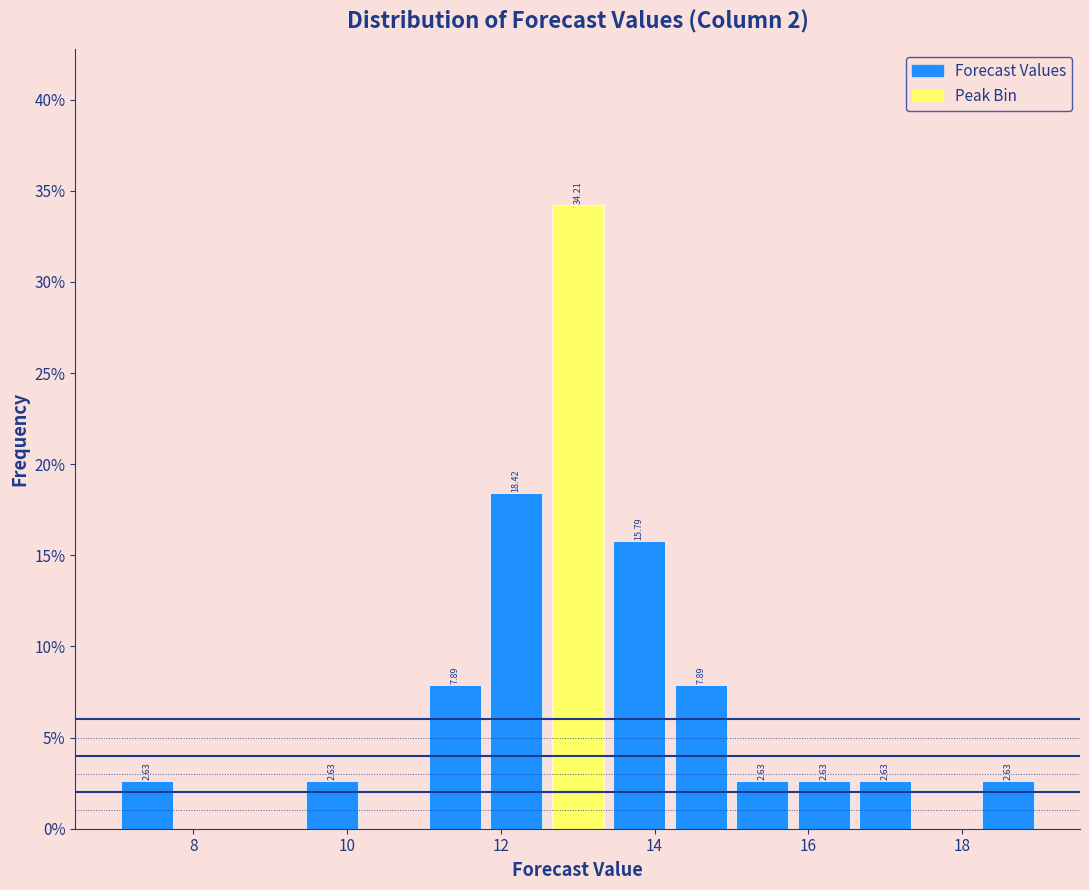

Read against the x-axis, roughly where is the centre of the tallest bar?

13.0